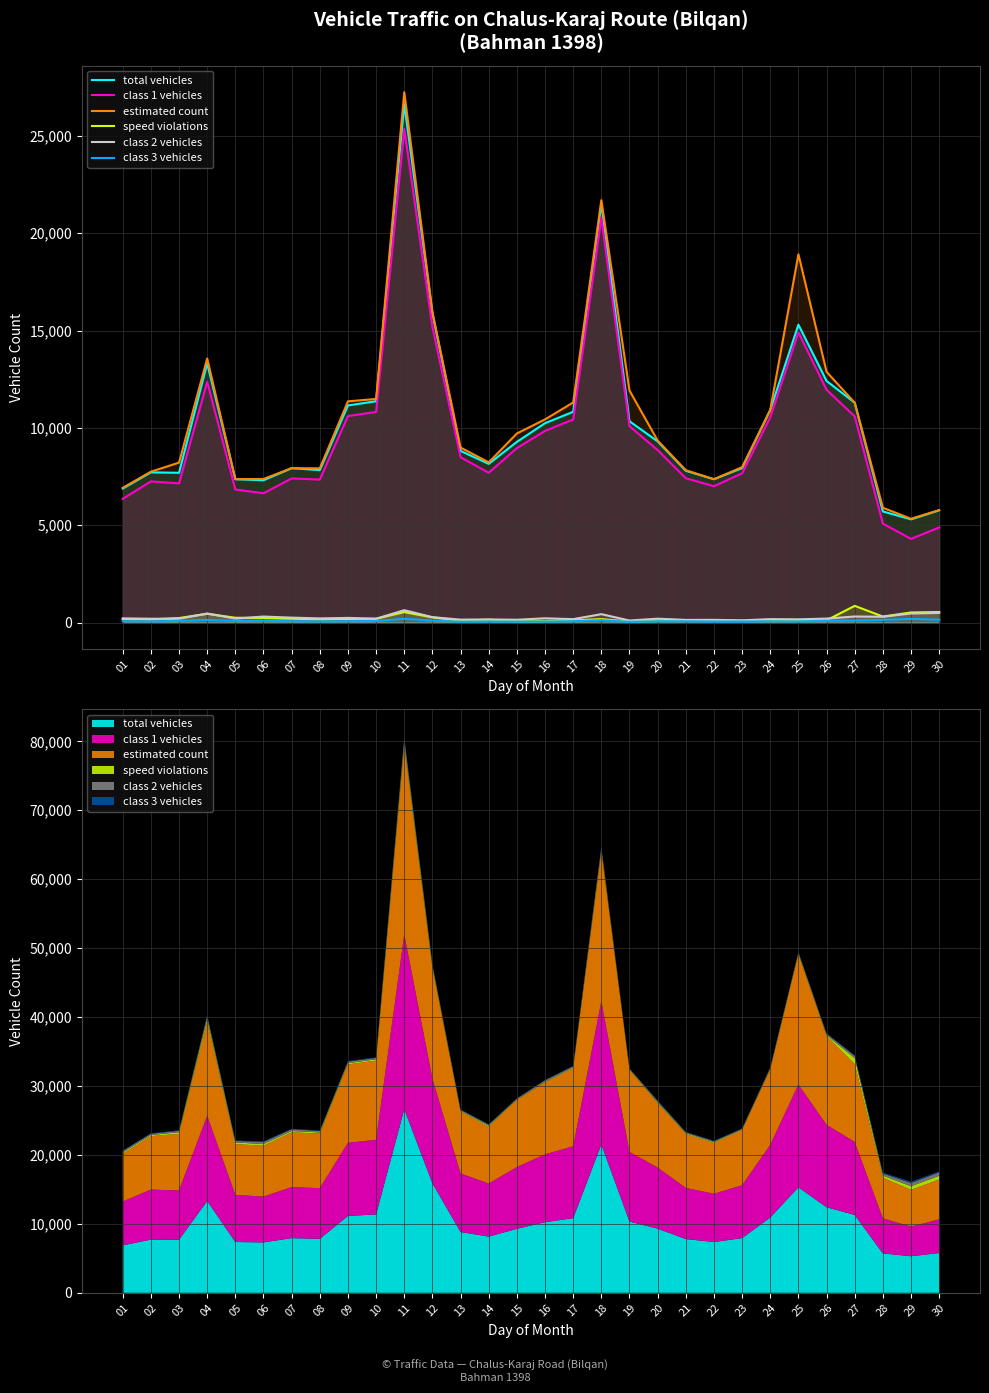

Reading left to right, extract all data points from this chart.

total vehicles: 6885	7718	7695	13320	7367	7312	7933	7833	11155	11371	26635	15894	8819	8154	9284	10243	10828	21520	10343	9309	7798	7366	7936	10925	15302	12411	11295	5709	5304	5769
class 1 vehicles: 6357	7254	7150	12368	6835	6645	7406	7347	10610	10822	25355	15181	8492	7698	8965	9845	10436	20789	10089	8863	7415	7006	7669	10546	14908	11959	10593	5086	4302	4888
estimated count: 6923	7752	8219	13567	7367	7380	7933	7924	11365	11488	27245	15954	8990	8232	9714	10438	11306	21699	11920	9350	7828	7366	7985	10925	18917	12882	11295	5901	5334	5779
speed violations: 187	163	235	454	250	240	201	164	186	197	542	269	97	151	66	75	115	178	57	101	109	115	93	78	100	119	861	312	523	544
class 2 vehicles: 219	200	199	468	206	312	256	216	242	202	638	281	153	164	147	222	178	435	108	202	139	143	117	179	169	207	314	301	468	498
class 3 vehicles: 72	61	90	138	87	93	72	63	73	81	198	100	46	57	48	54	73	123	39	70	67	56	55	68	60	92	107	140	191	149